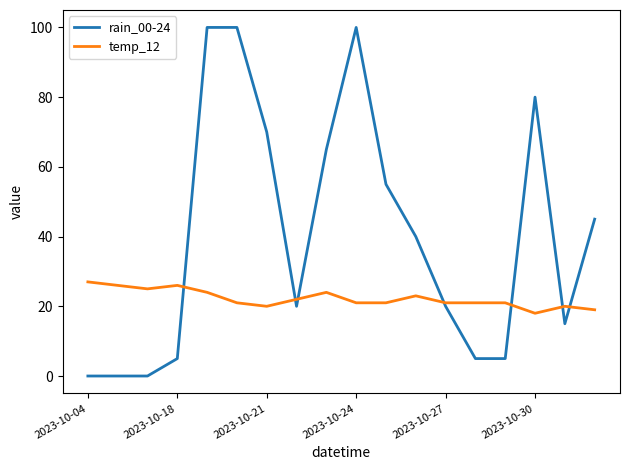

Which series has the largest total across all categories?

rain_00-24